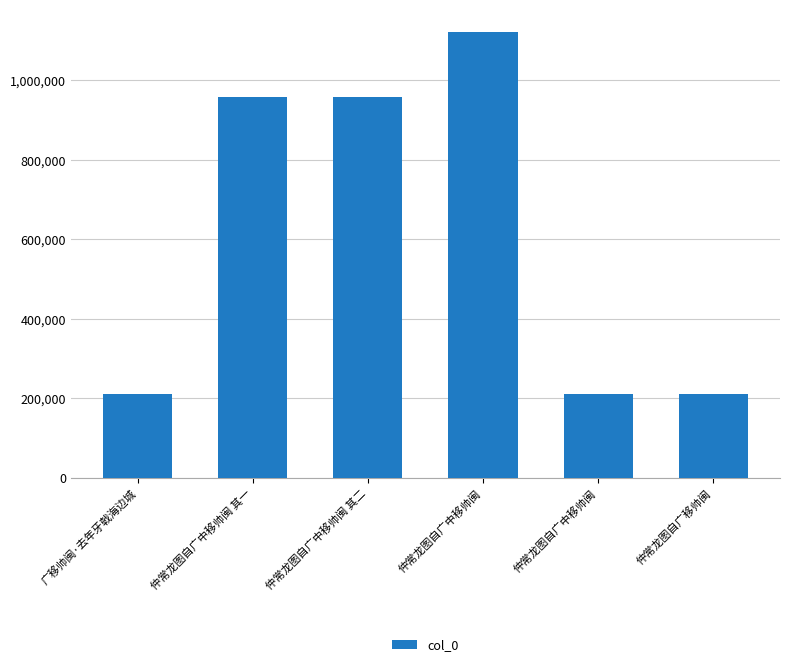

What is the label of the 4th bar from the right?

仲常龙图自广中移帅闽 其二